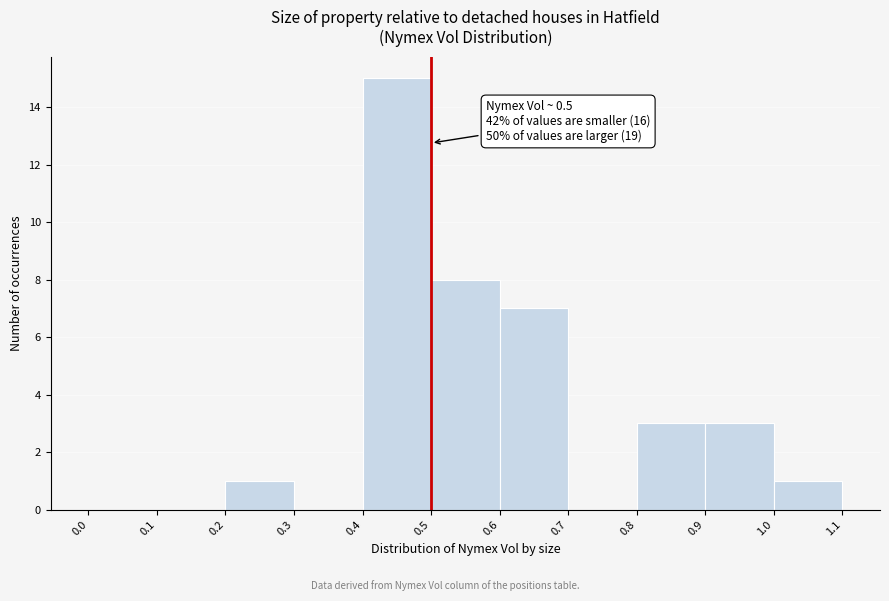

Over which range of the x-axis is the bar tallest?

0.4 to 0.5